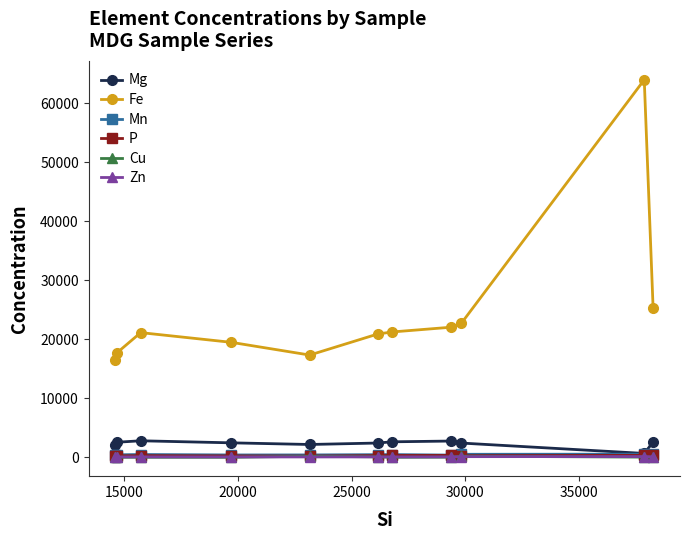

What is the maximum value for Mg?

2809.9